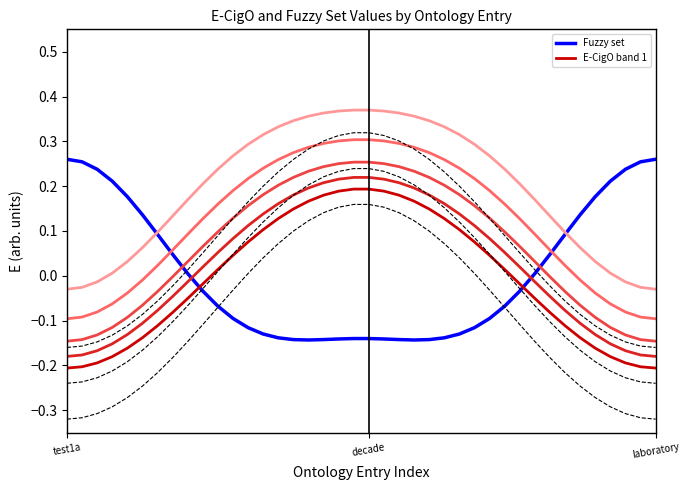

How many data points in Fuzzy set are above 0?

18